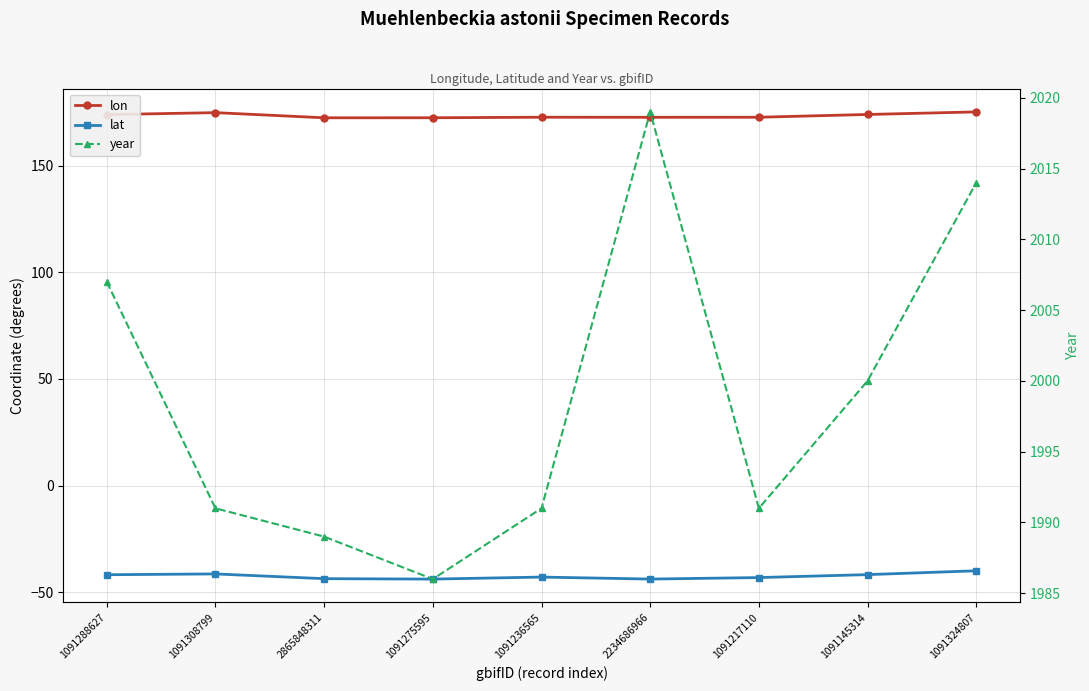

What is the sum of all lon values?

1561.3